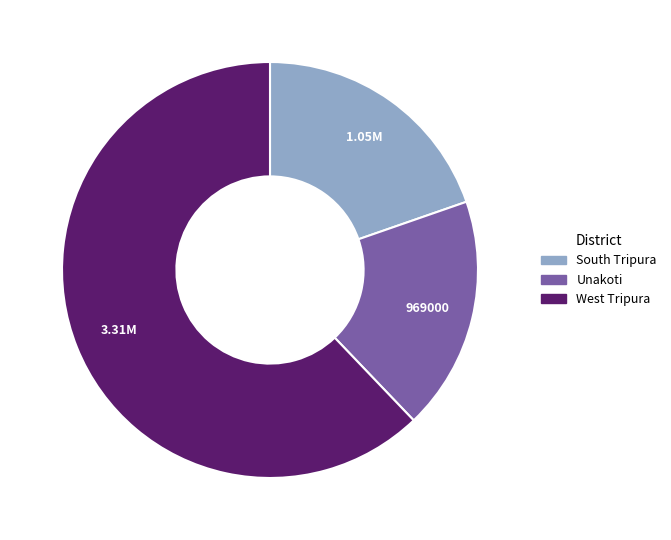

Which has a higher value, South Tripura or Unakoti?

South Tripura